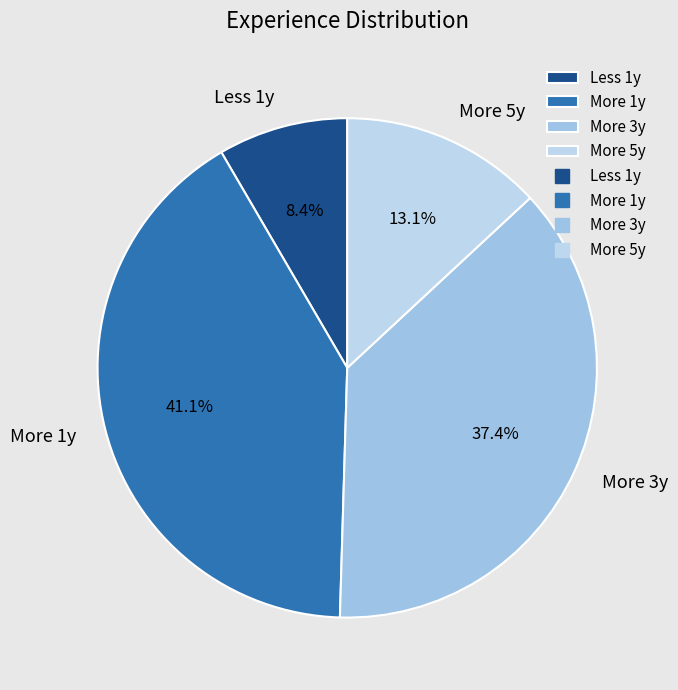

Is More 5y the majority of the pie?

No